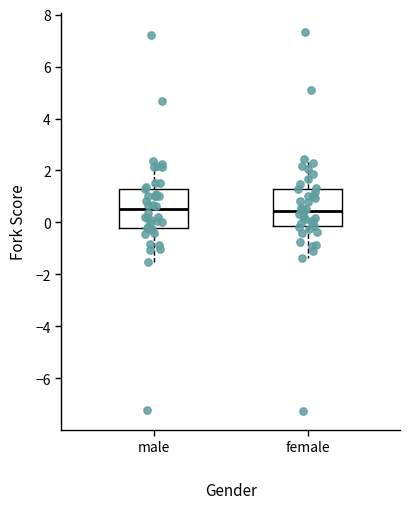

Reading left to right, read every box against the y-axis: the position of its median line, the range the box covers, and the ends of its whiskers. The values are not printed on the chart, so give them approximately, as read against the axis.

male: median 0.6, box -0.2 to 1.2, whiskers -1.6 to 2.4
female: median 0.4, box -0.2 to 1.2, whiskers -1.4 to 2.4